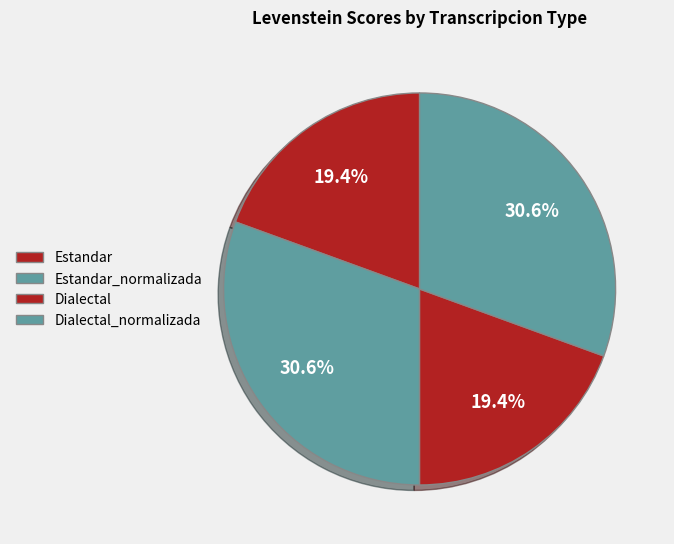

Count the number of slices in the pie.

4